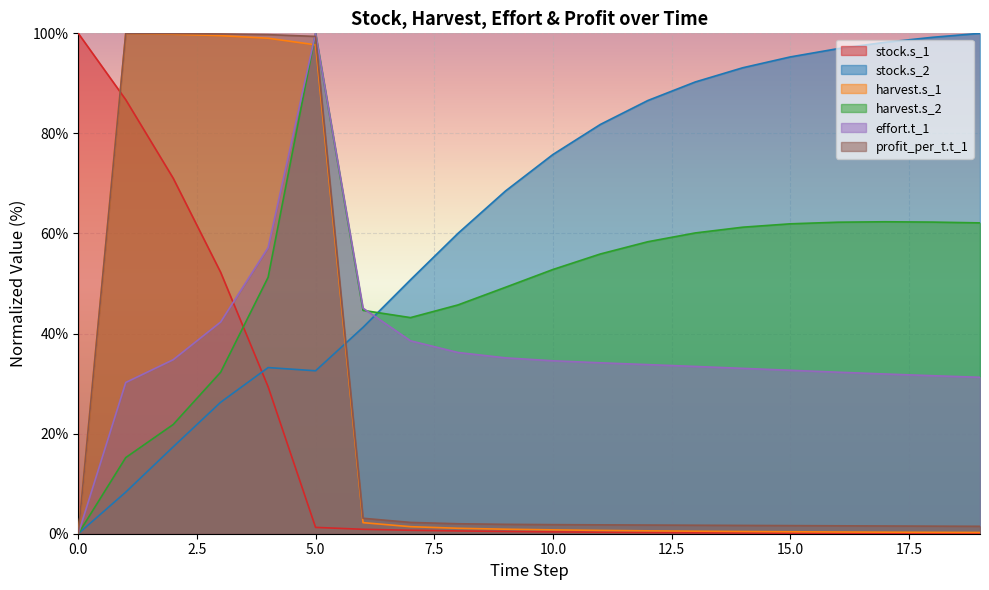

What is the difference between the highest and lowest values at 0?

100.0